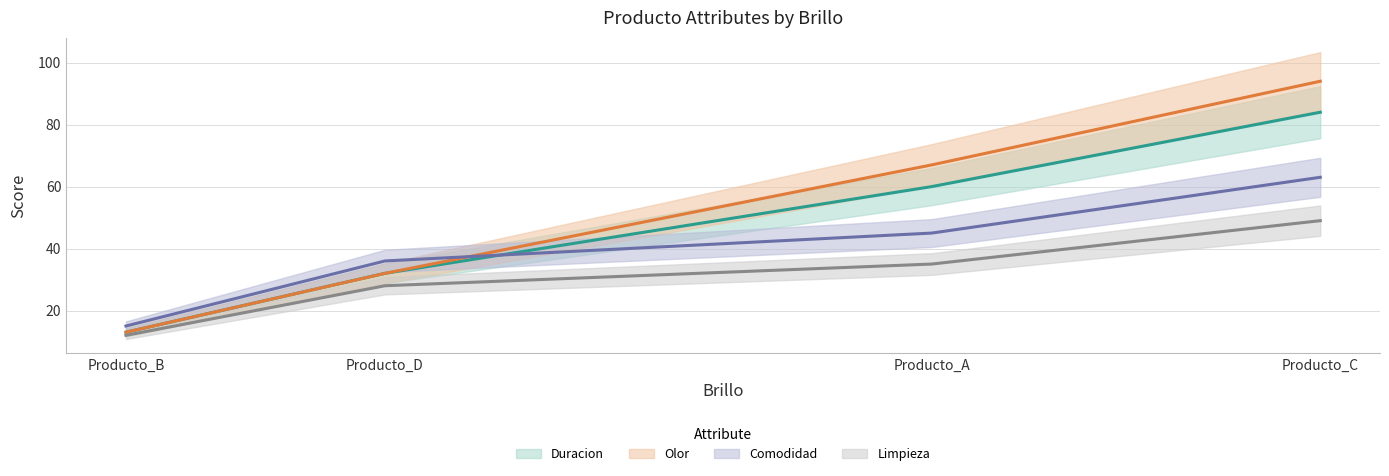

Count the number of data series in this chart.

4